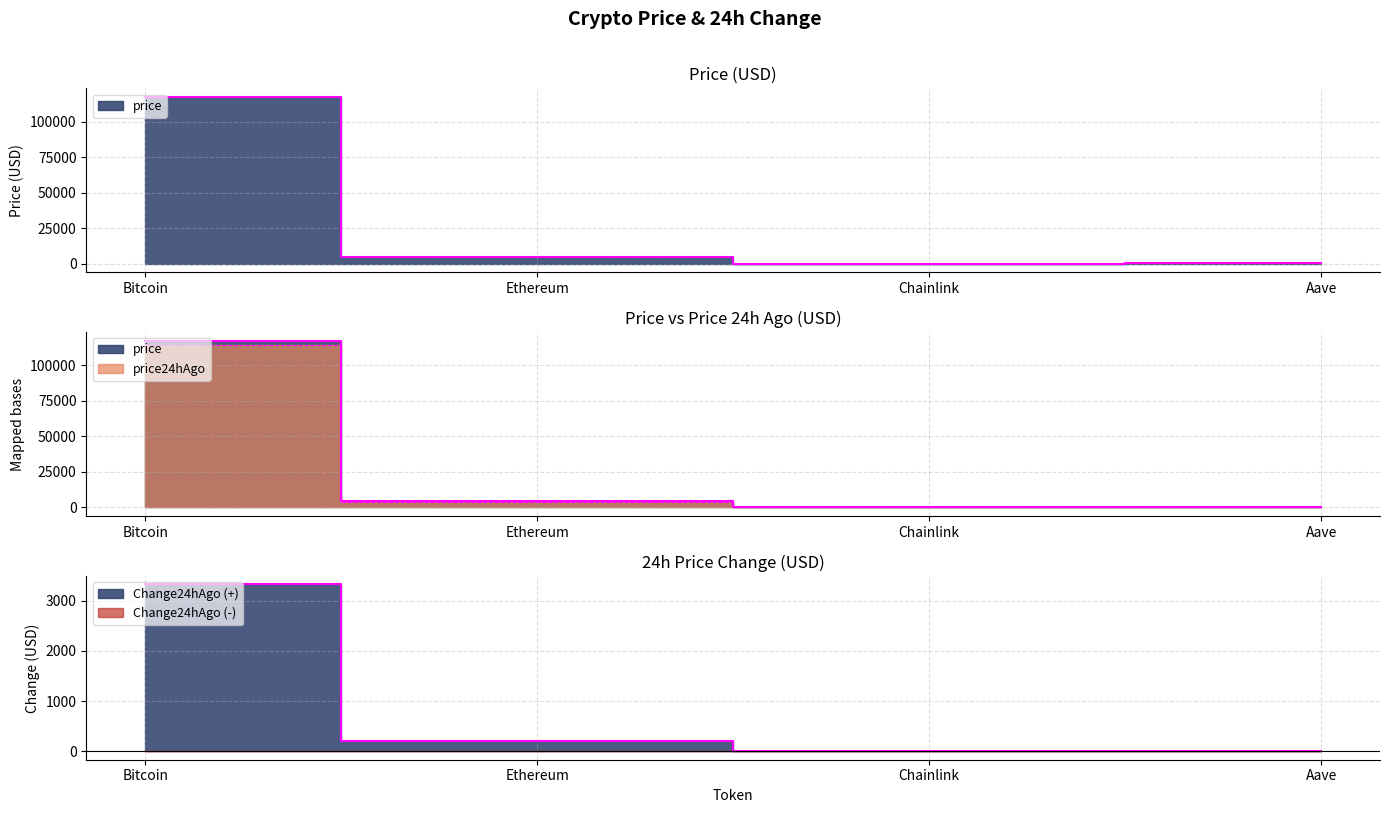

Where is the first local minimum for price24hAgo?

Chainlink